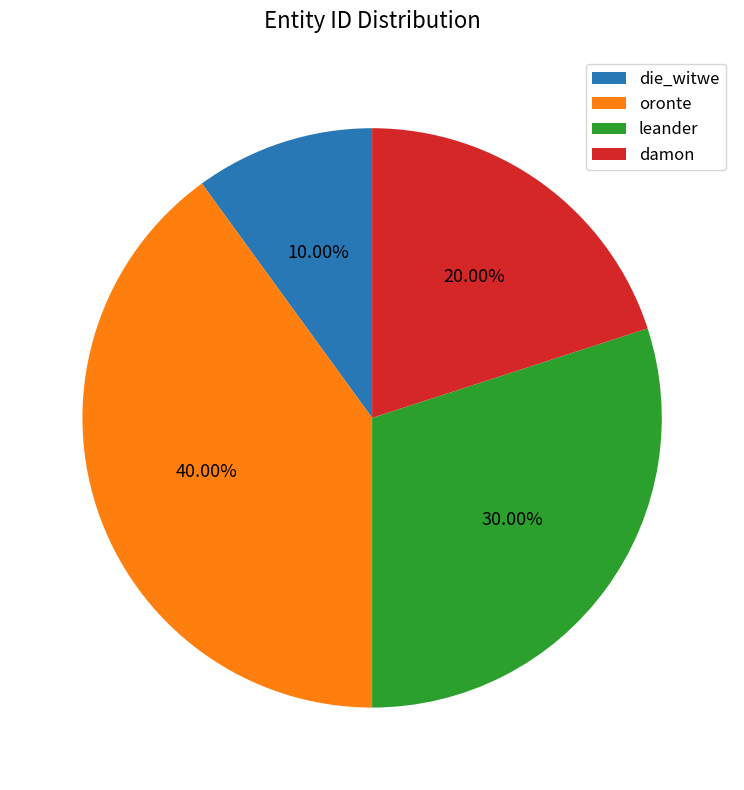

How many slices are in this pie chart?

4